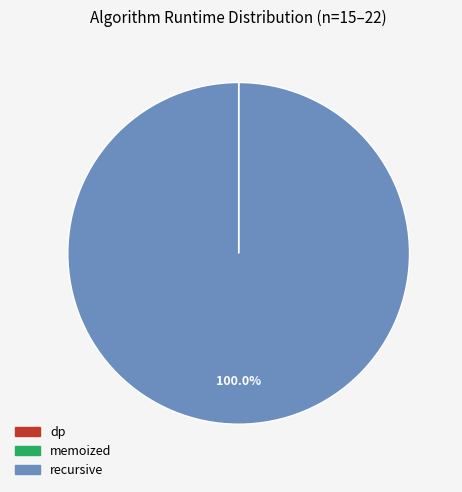

Is there a majority slice in this chart?

Yes